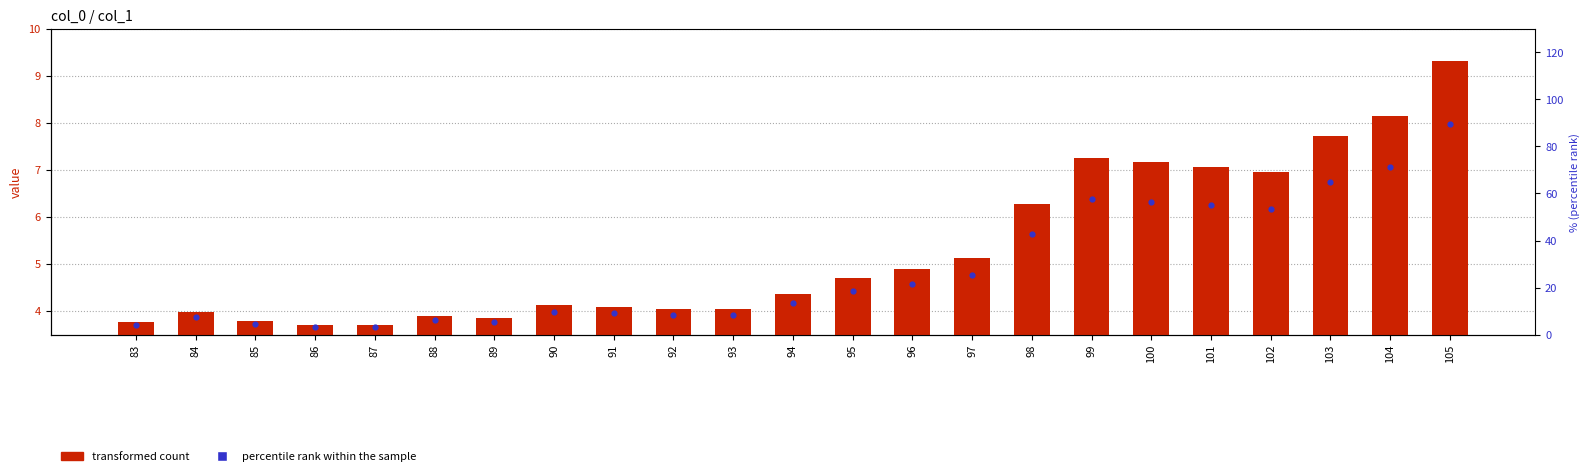

What is the total value across all series at 88?

10.1